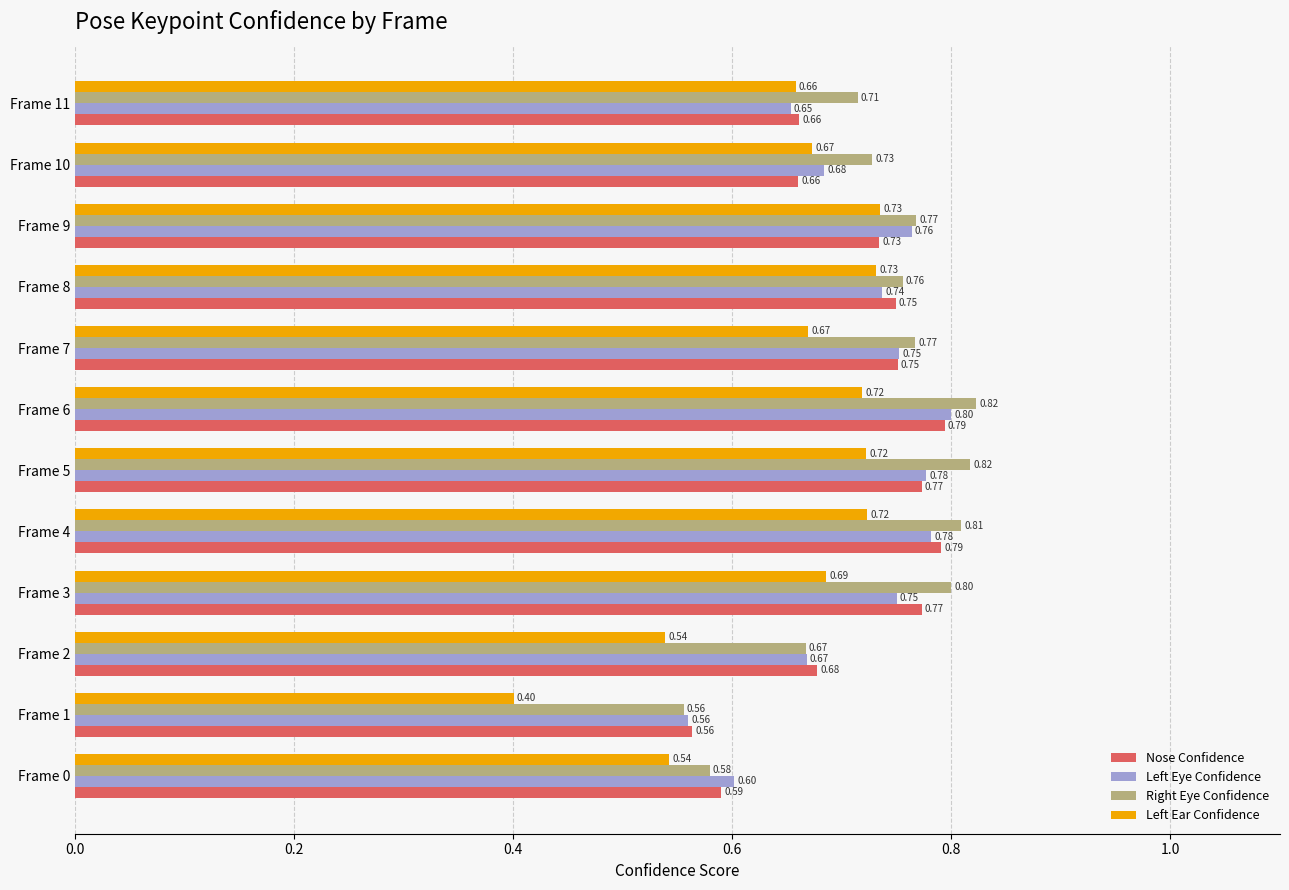

Which series changed the most between Frame 2 and Frame 10?

Left Ear Confidence